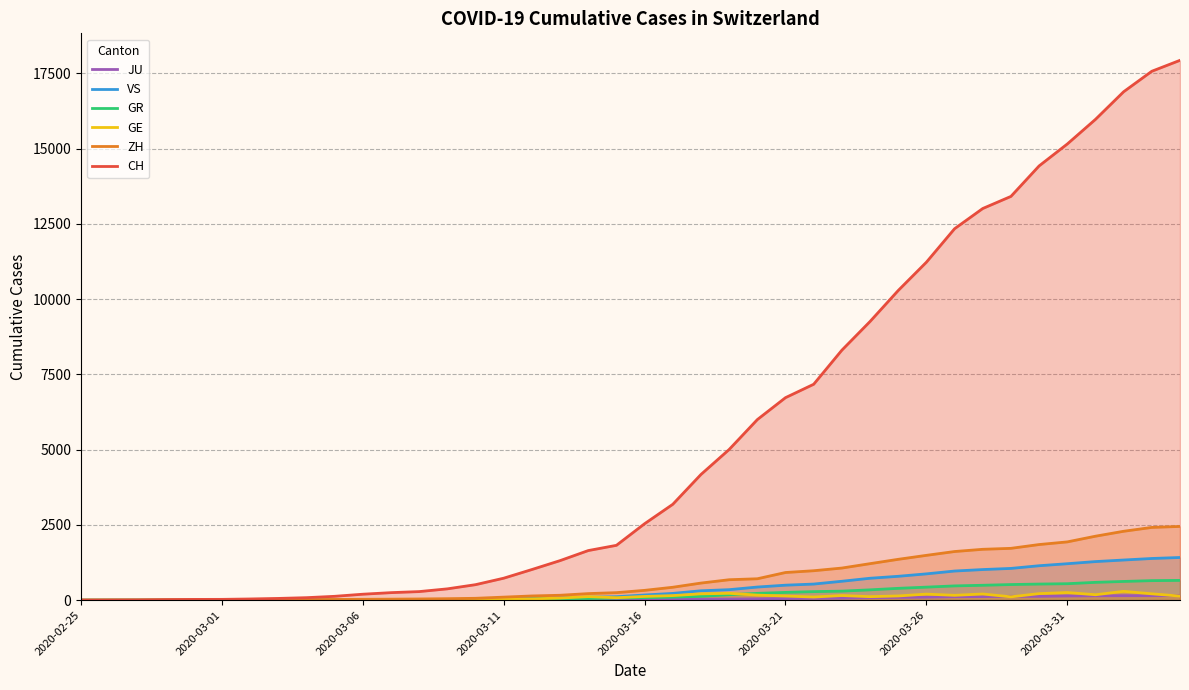

Which series has the largest total across all categories?

CH